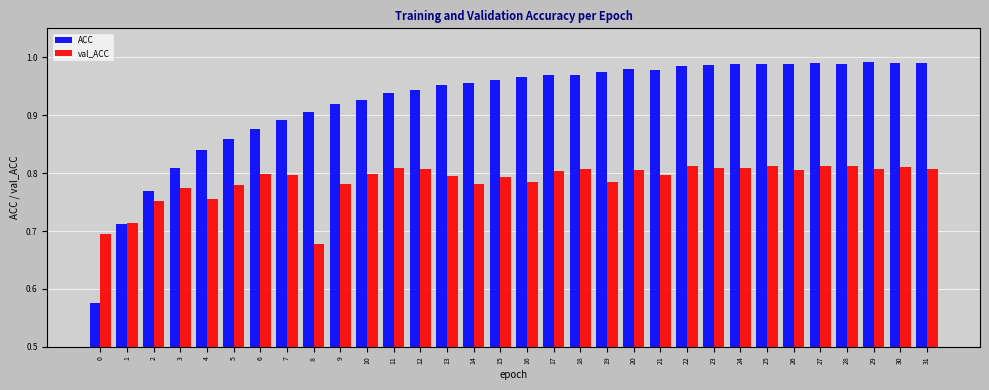

At which label is val_ACC closest to 0?

8